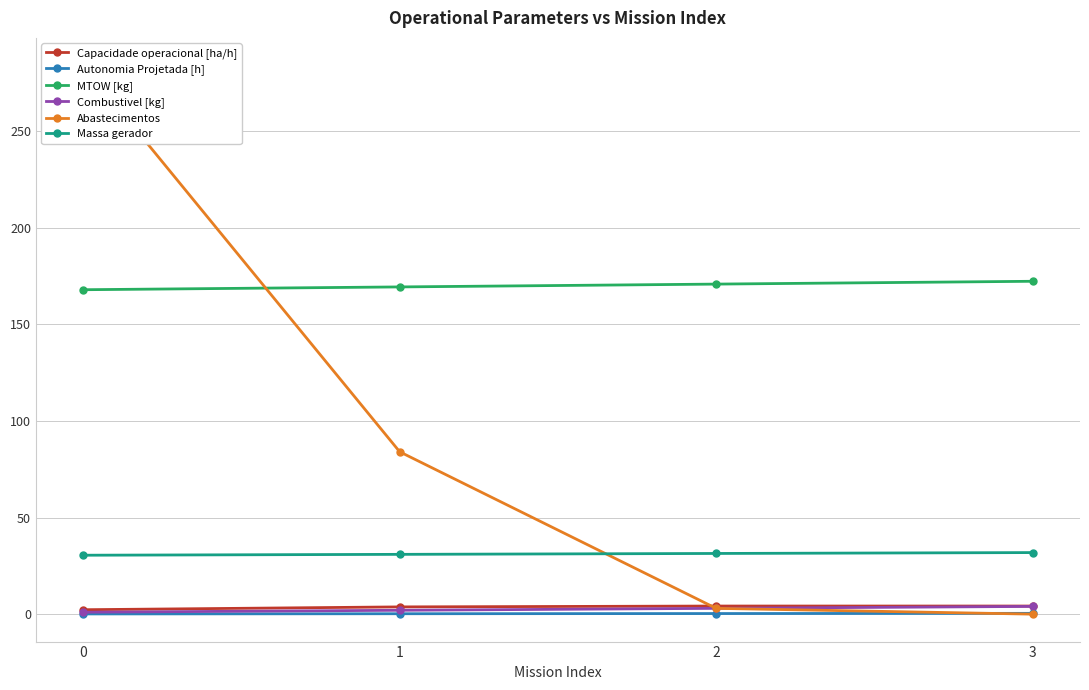

Is it true that MTOW [kg] equals 170.8 at 2?

True